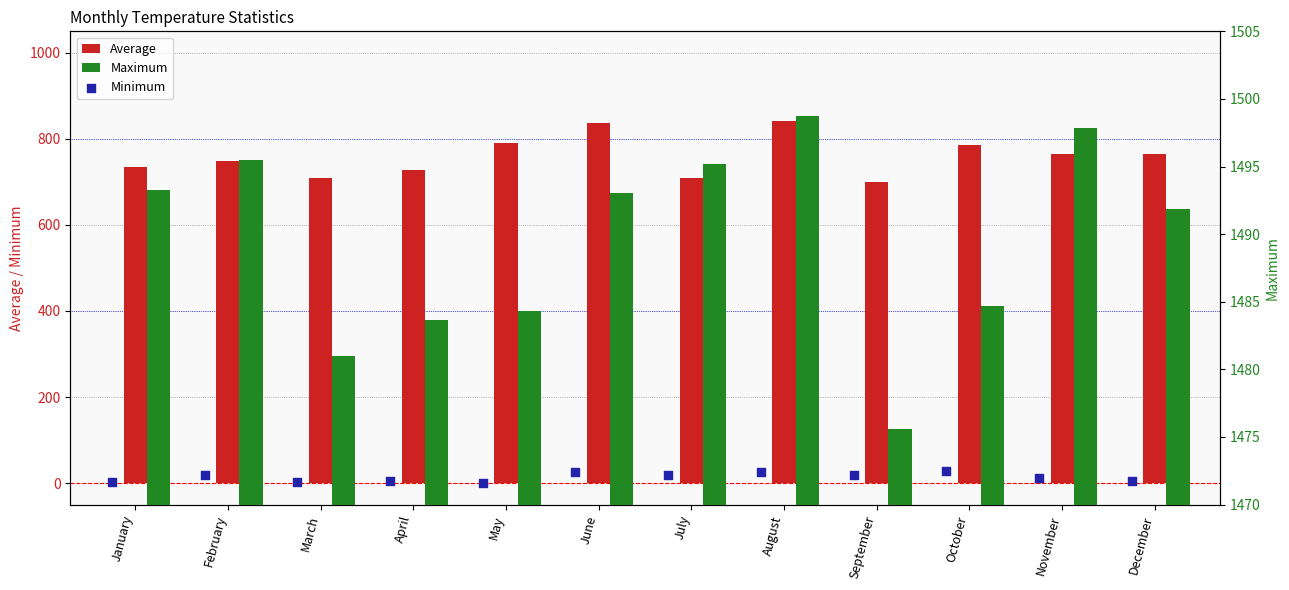

Which series has the largest Y range (max minus min)?

Average